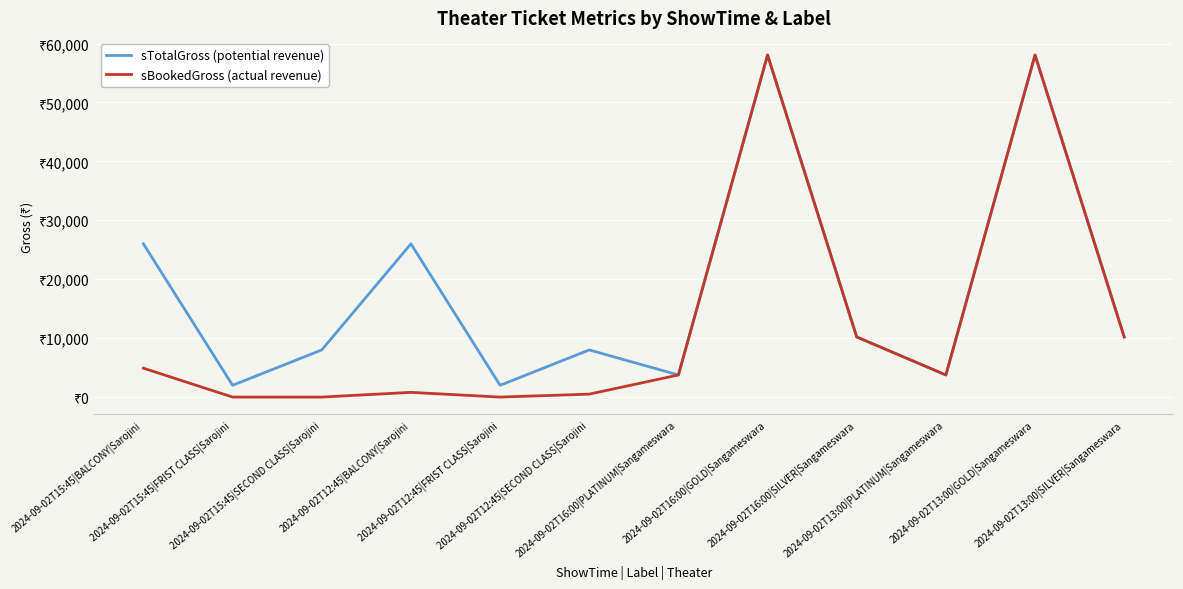

Does the chart have visible grid lines?

Yes